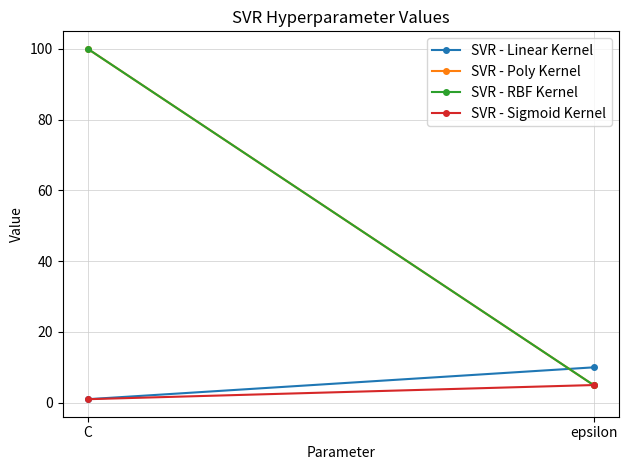

At how many categories does at least one series exceed 45?

1